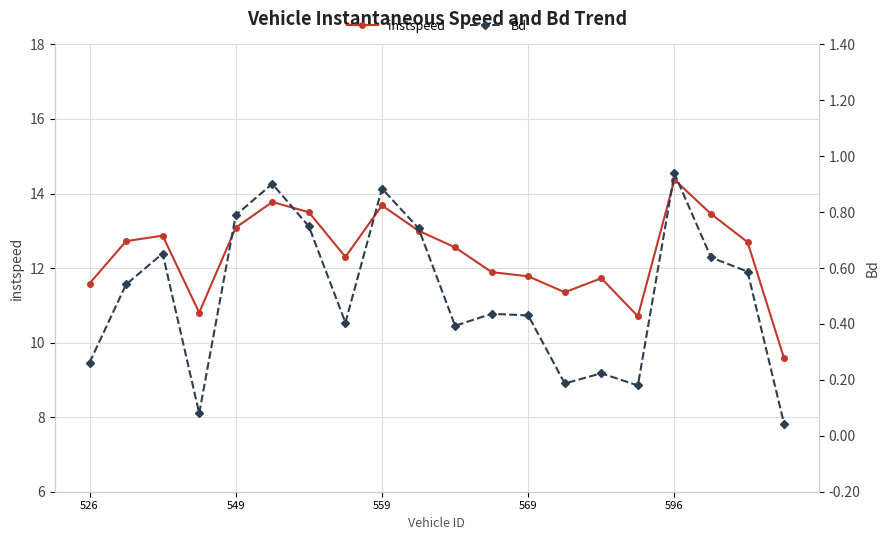

True or false: Bd and instspeed cross at least once.

False